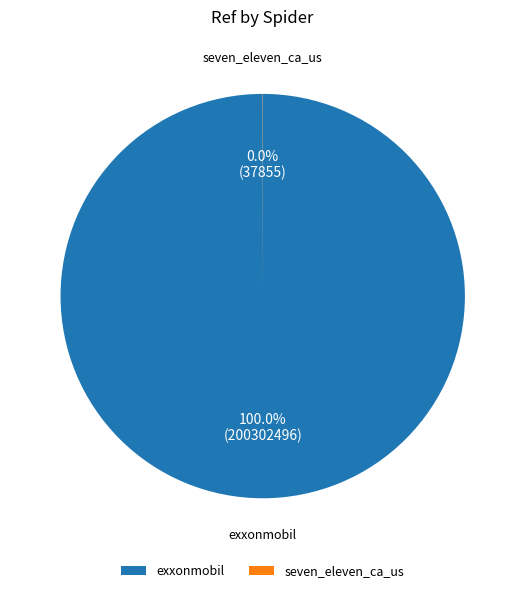

Which category has the biggest portion of the pie?

exxonmobil